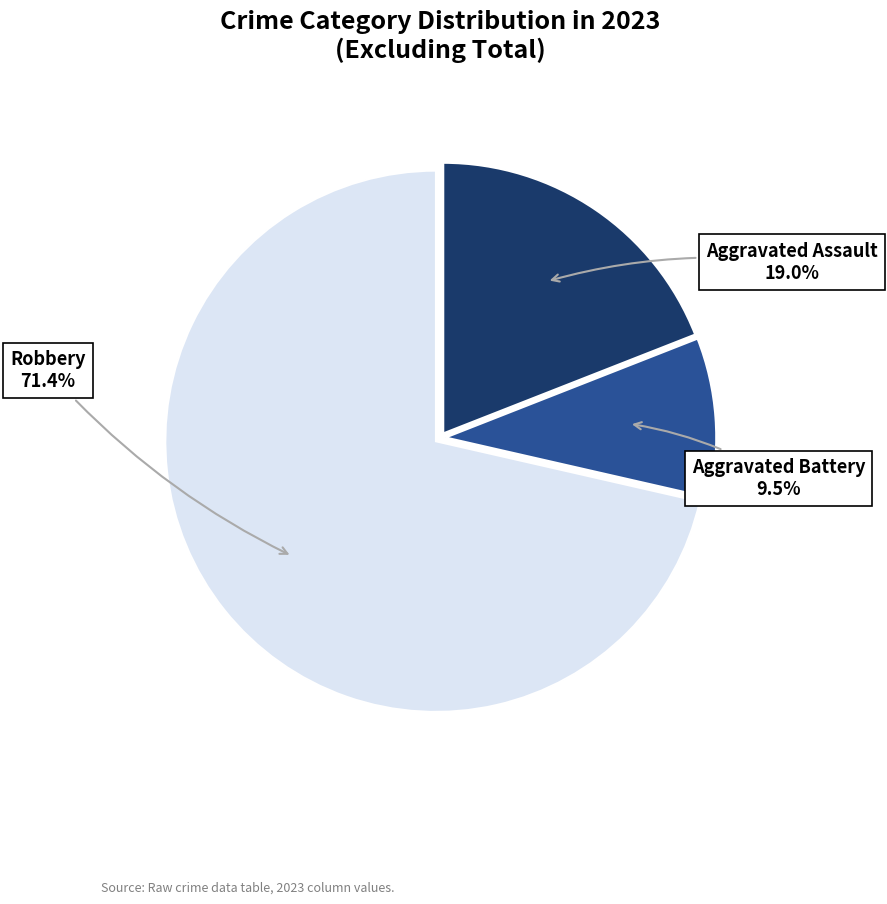

Which category has the smallest portion of the pie?

Aggravated Battery